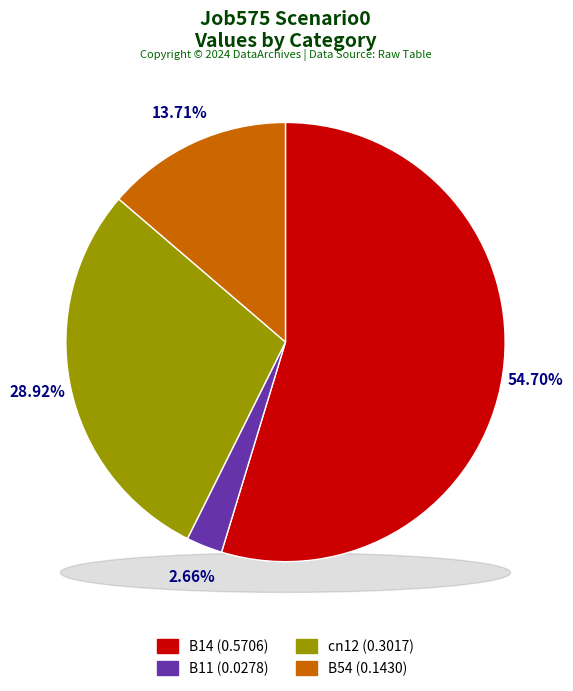

Combined, what portion of the pie is B11 and B54?

16.4%